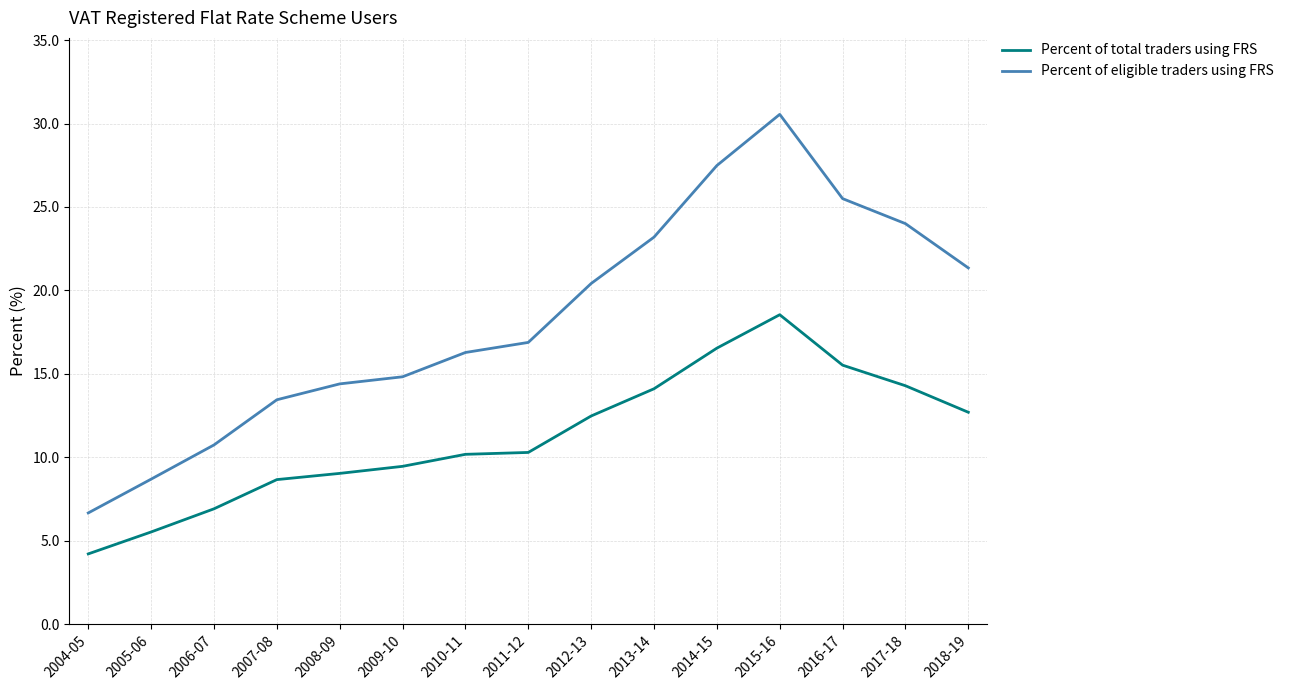

At which label does Percent of total traders using FRS reach its peak?

2015-16